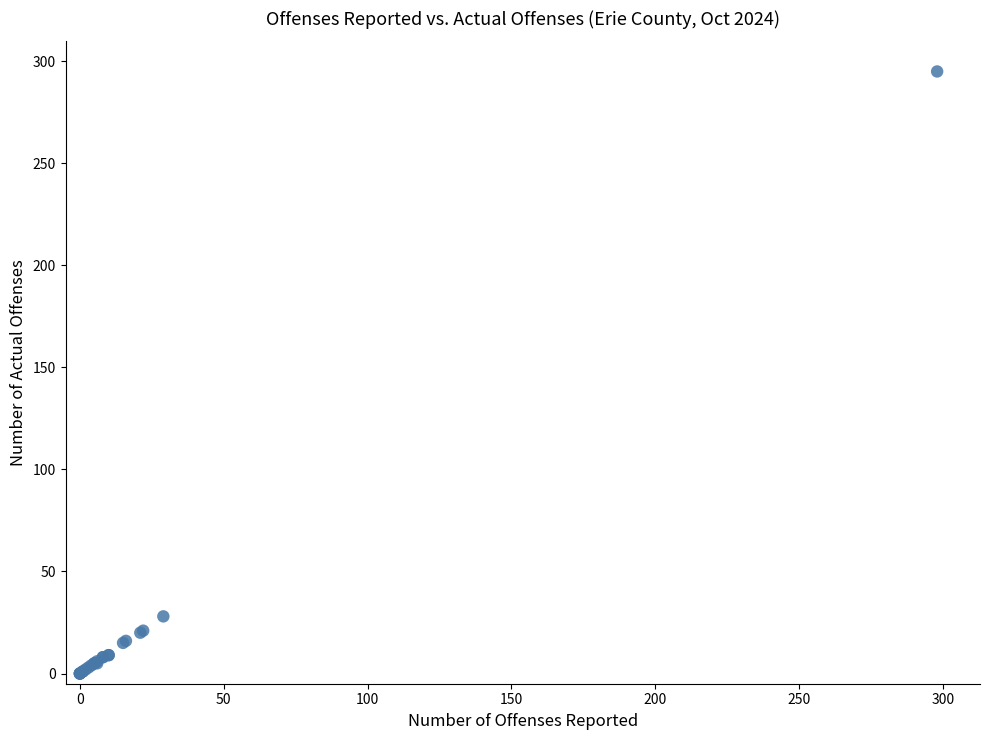

What Y value in the scatter plot is closest to 147?

28